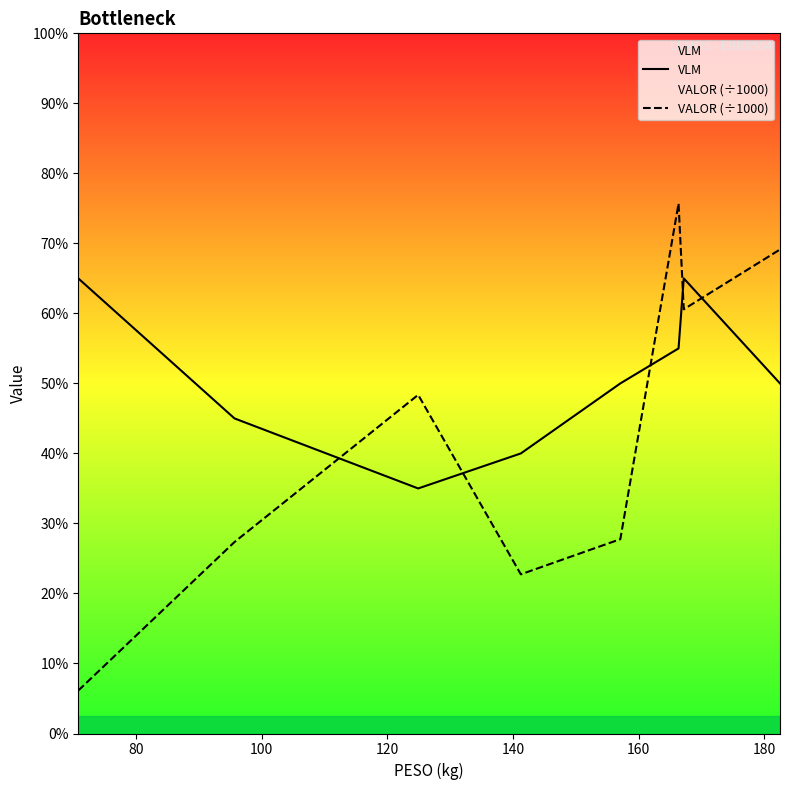

How many times do VALOR (÷1000) and VLM cross each other?

5